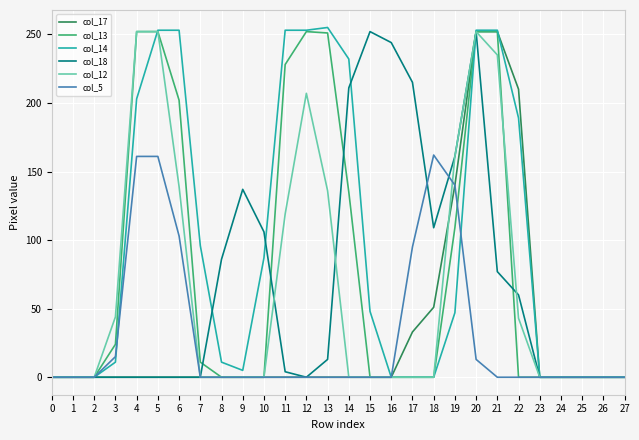

True or false: col_17 has a value of 74 at 18.

False